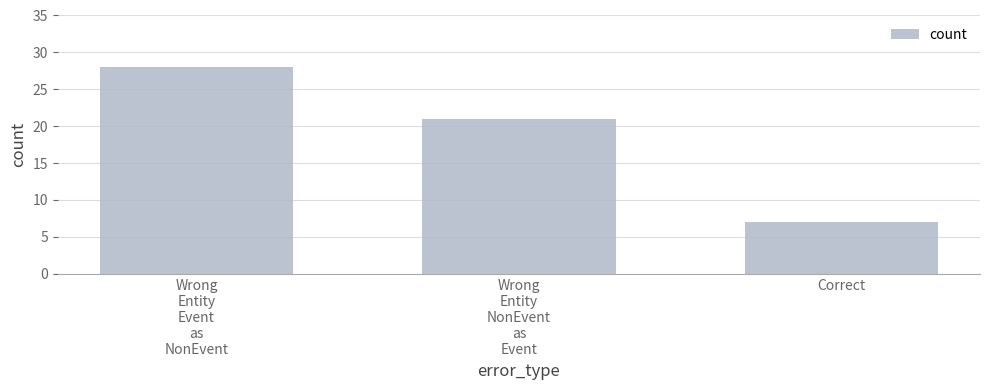

Is it true that the value at Wrong
Entity
Event
as
NonEvent is 28?

True